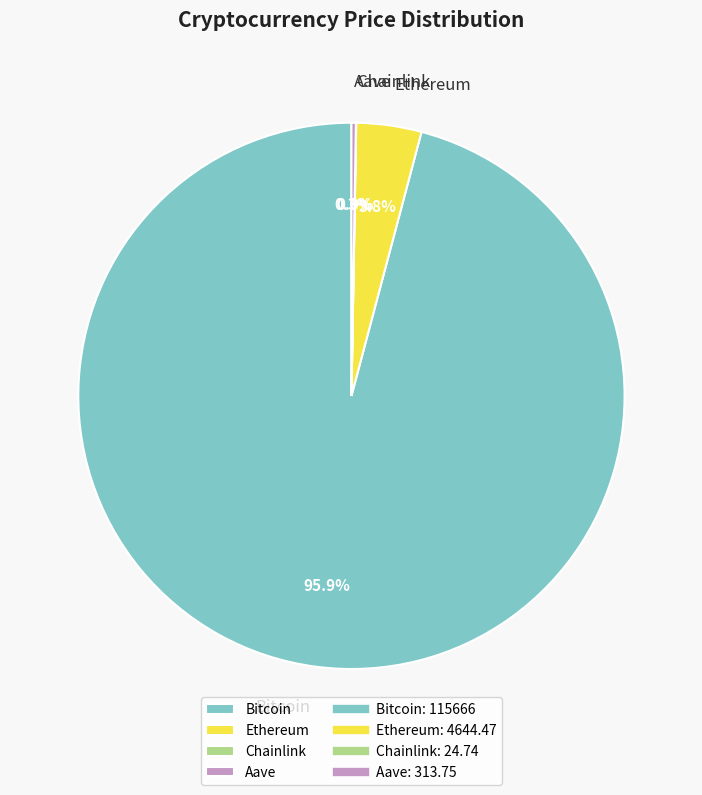

Which category has the biggest portion of the pie?

Bitcoin